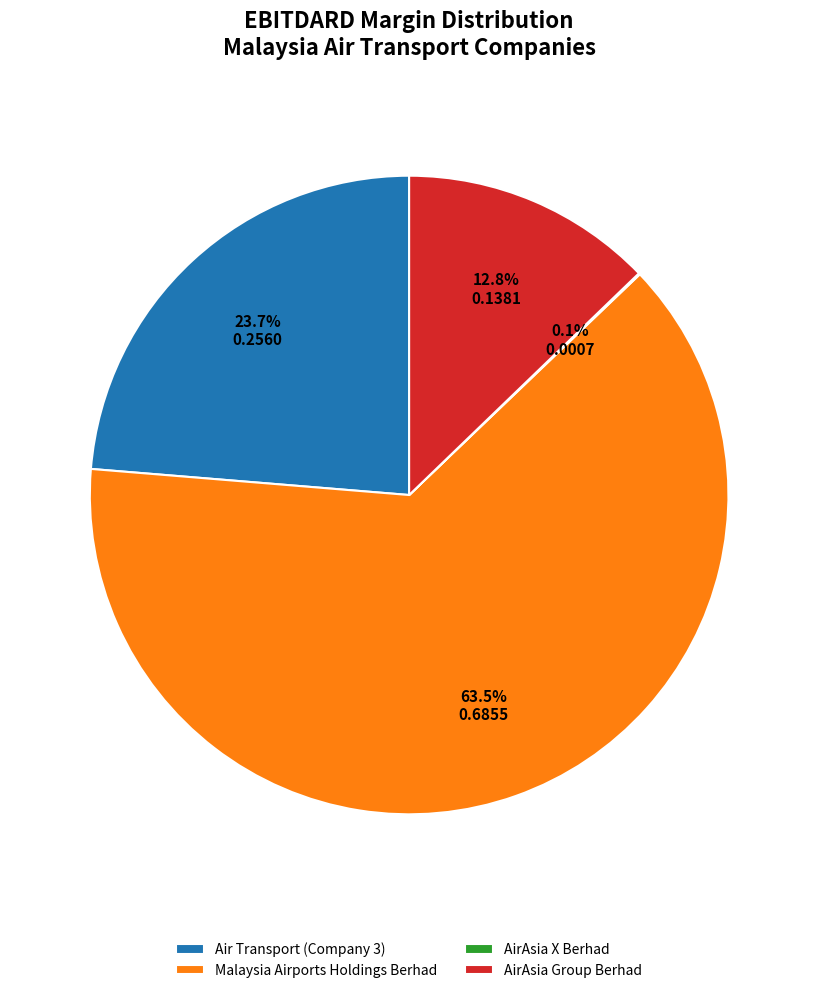

True or false: AirAsia Group Berhad accounts for 13% of the total.

True